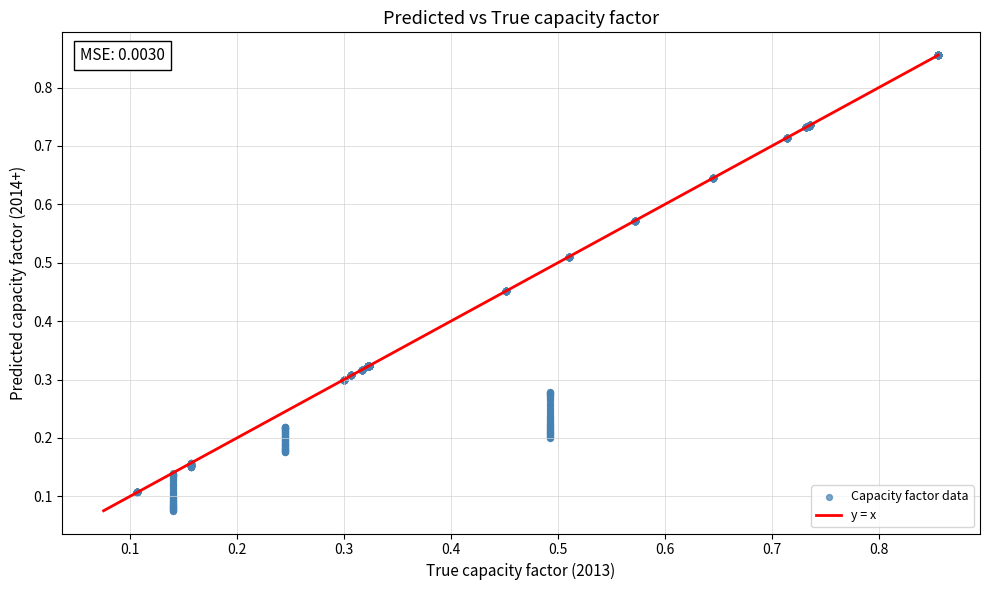

What is the range of Y values (max minus min)?

0.8